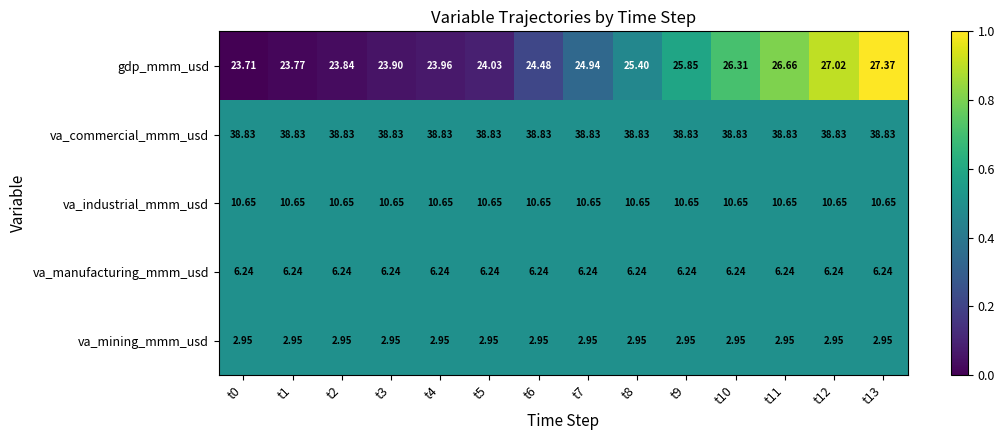

Which series has the largest total across all categories?

va_commercial_mmm_usd